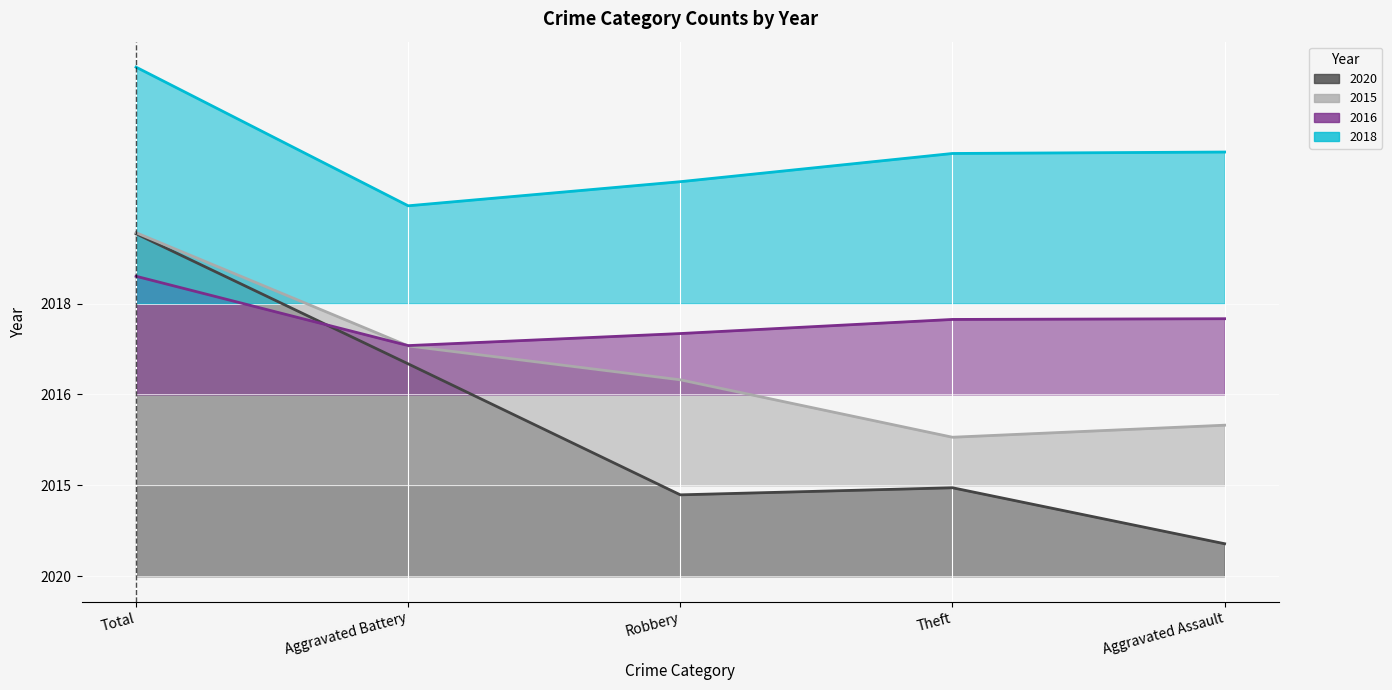

At which category does the chart reach its peak across all series?

Total